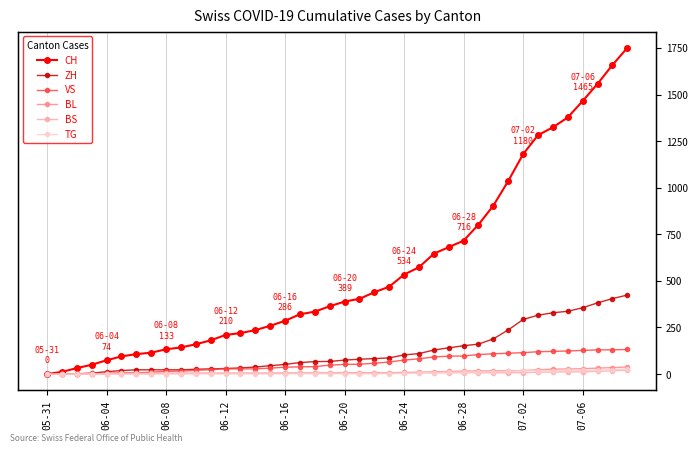

List the series in order of their peak value, highest first.

CH, ZH, VS, BL, TG, BS